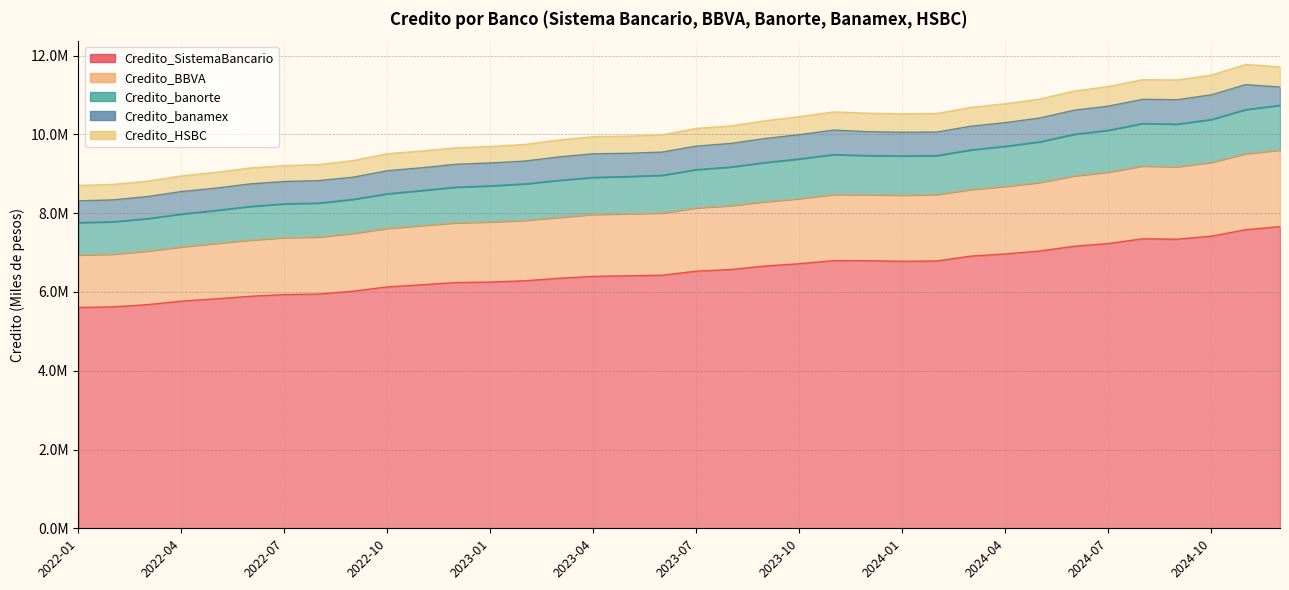

Where is Credito_BBVA nearest to the value 8271881?

2023-09